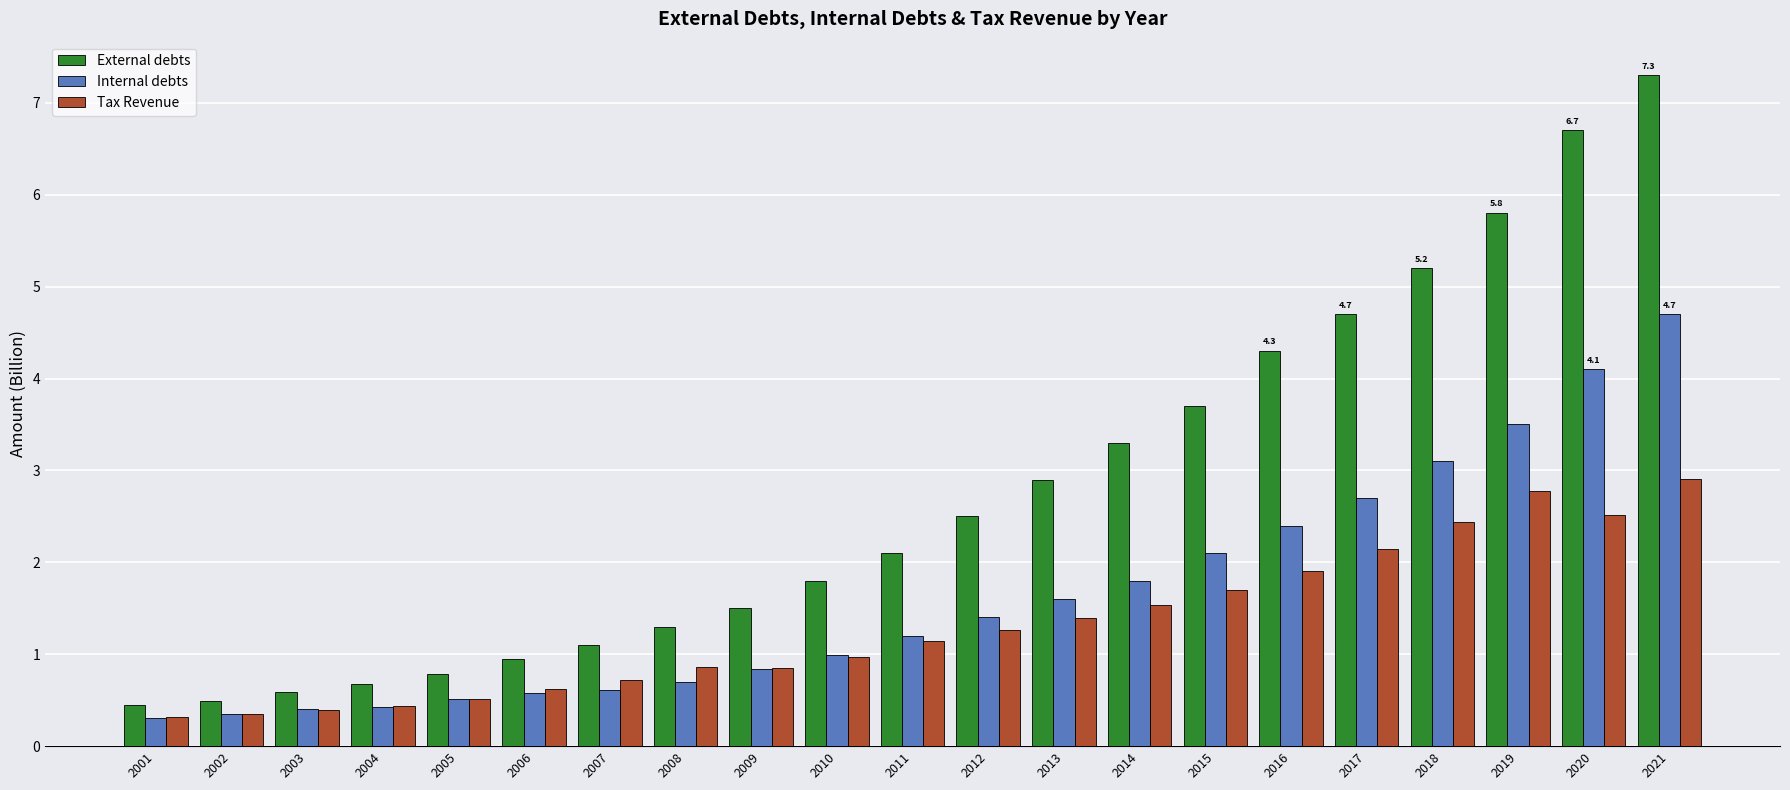

At which category is the sum across all series the highest?

2021